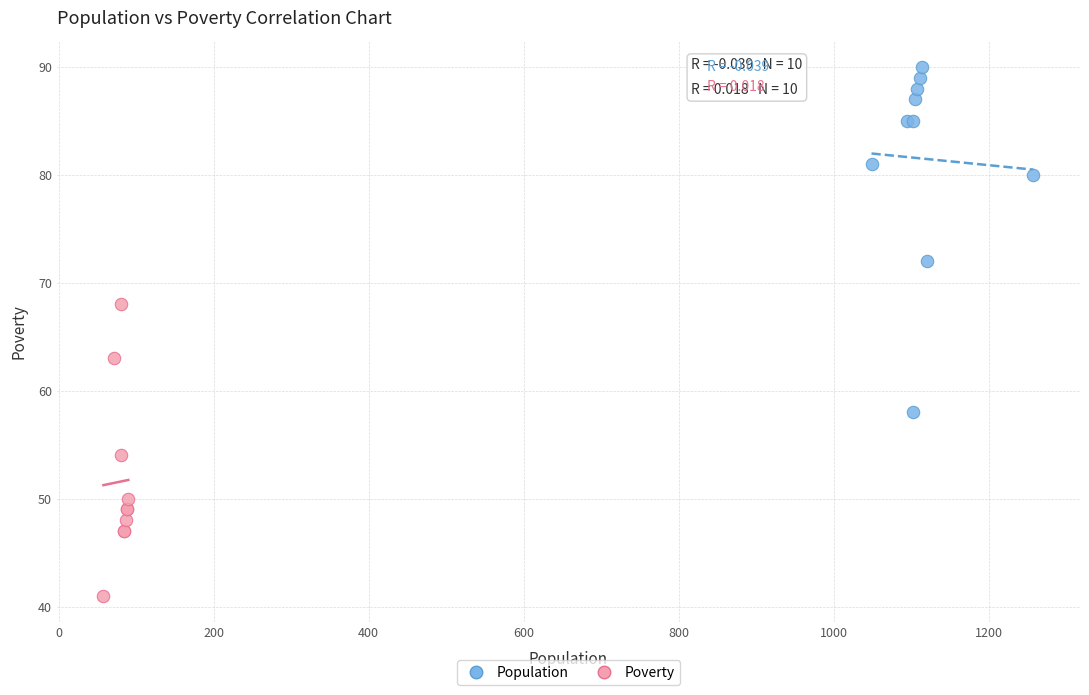

Which series has the widest spread of Y values?

Population